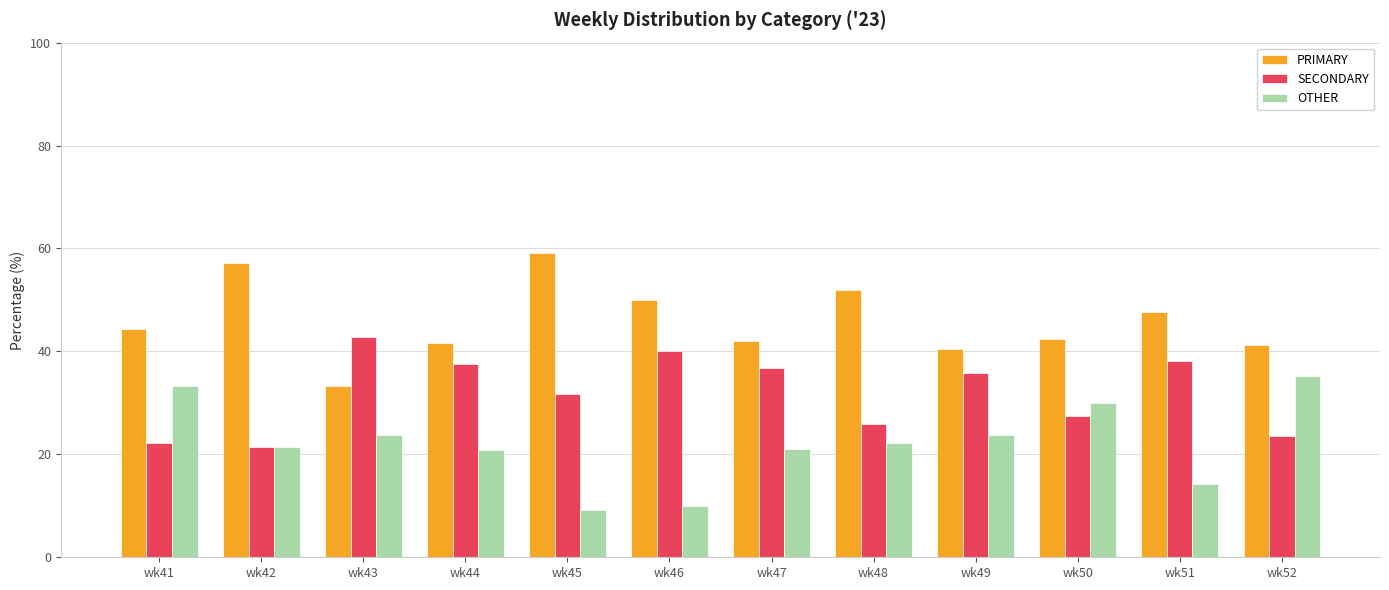

What is the maximum value for SECONDARY?

42.9